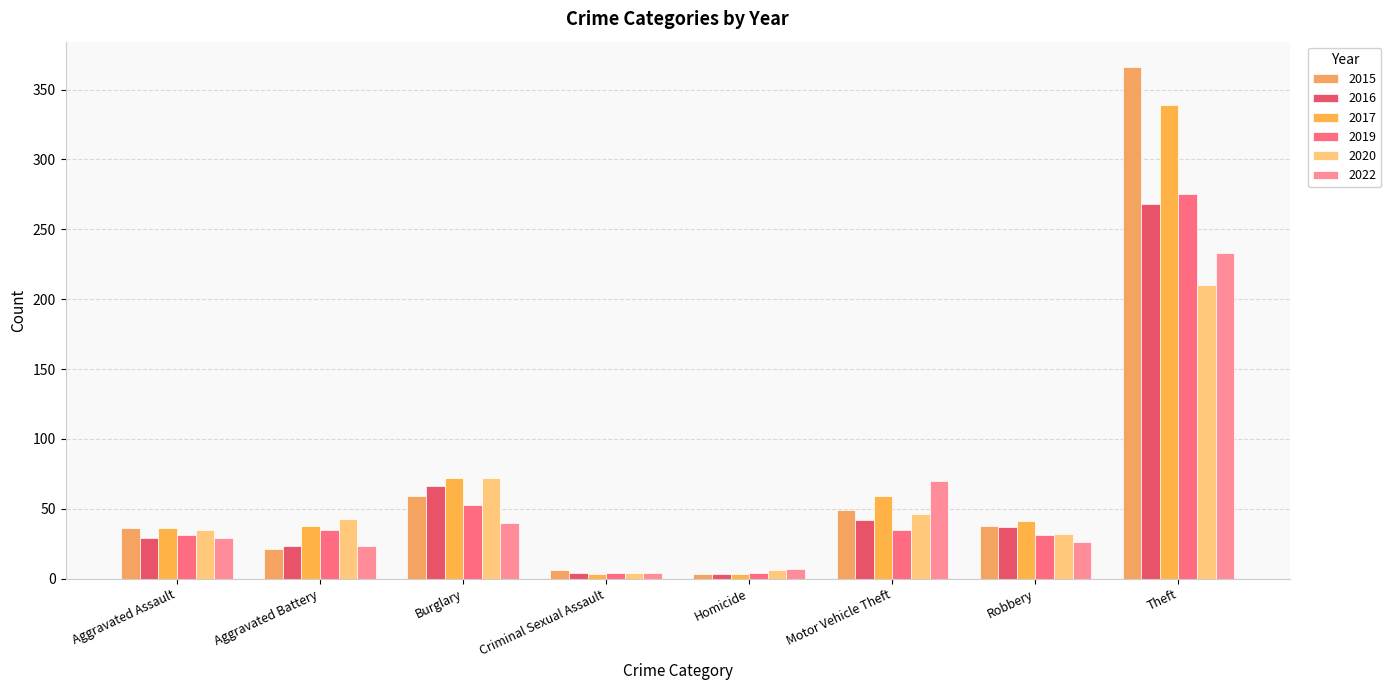

Reading left to right, transcribe all the data shown in this chart.

2015: Aggravated Assault=36	Aggravated Battery=21	Burglary=59	Criminal Sexual Assault=6	Homicide=3	Motor Vehicle Theft=49	Robbery=38	Theft=366
2016: Aggravated Assault=29	Aggravated Battery=23	Burglary=66	Criminal Sexual Assault=4	Homicide=3	Motor Vehicle Theft=42	Robbery=37	Theft=268
2017: Aggravated Assault=36	Aggravated Battery=38	Burglary=72	Criminal Sexual Assault=3	Homicide=3	Motor Vehicle Theft=59	Robbery=41	Theft=339
2019: Aggravated Assault=31	Aggravated Battery=35	Burglary=53	Criminal Sexual Assault=4	Homicide=4	Motor Vehicle Theft=35	Robbery=31	Theft=275
2020: Aggravated Assault=35	Aggravated Battery=43	Burglary=72	Criminal Sexual Assault=4	Homicide=6	Motor Vehicle Theft=46	Robbery=32	Theft=210
2022: Aggravated Assault=29	Aggravated Battery=23	Burglary=40	Criminal Sexual Assault=4	Homicide=7	Motor Vehicle Theft=70	Robbery=26	Theft=233